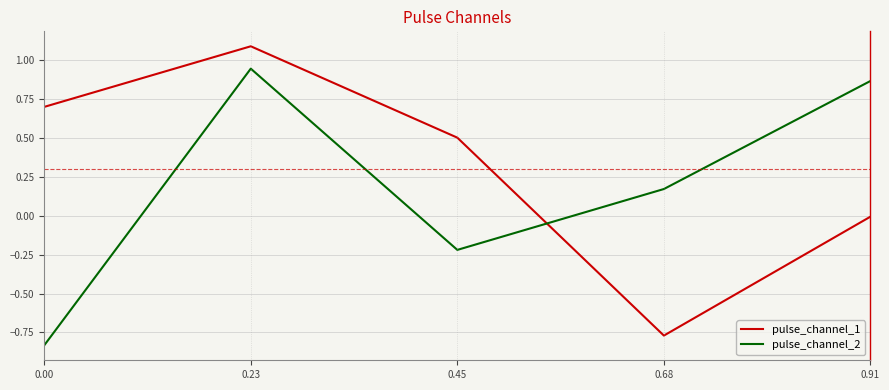

Which series changed the most between 0.00 and 0.45?

pulse_channel_2